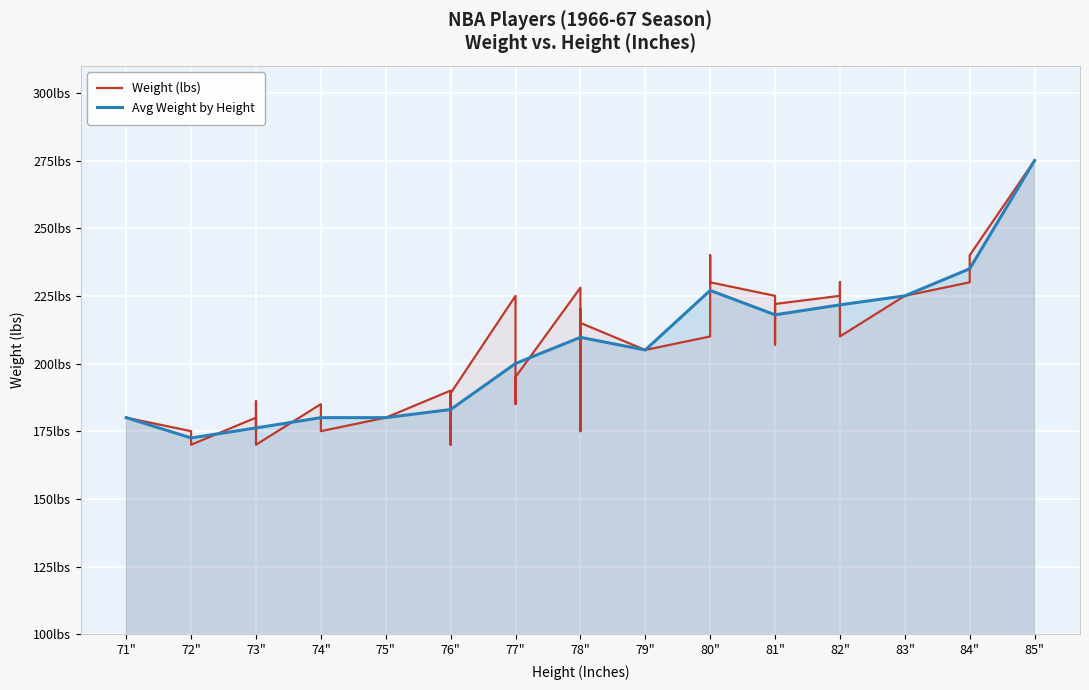

What value does the data have at 73?

175